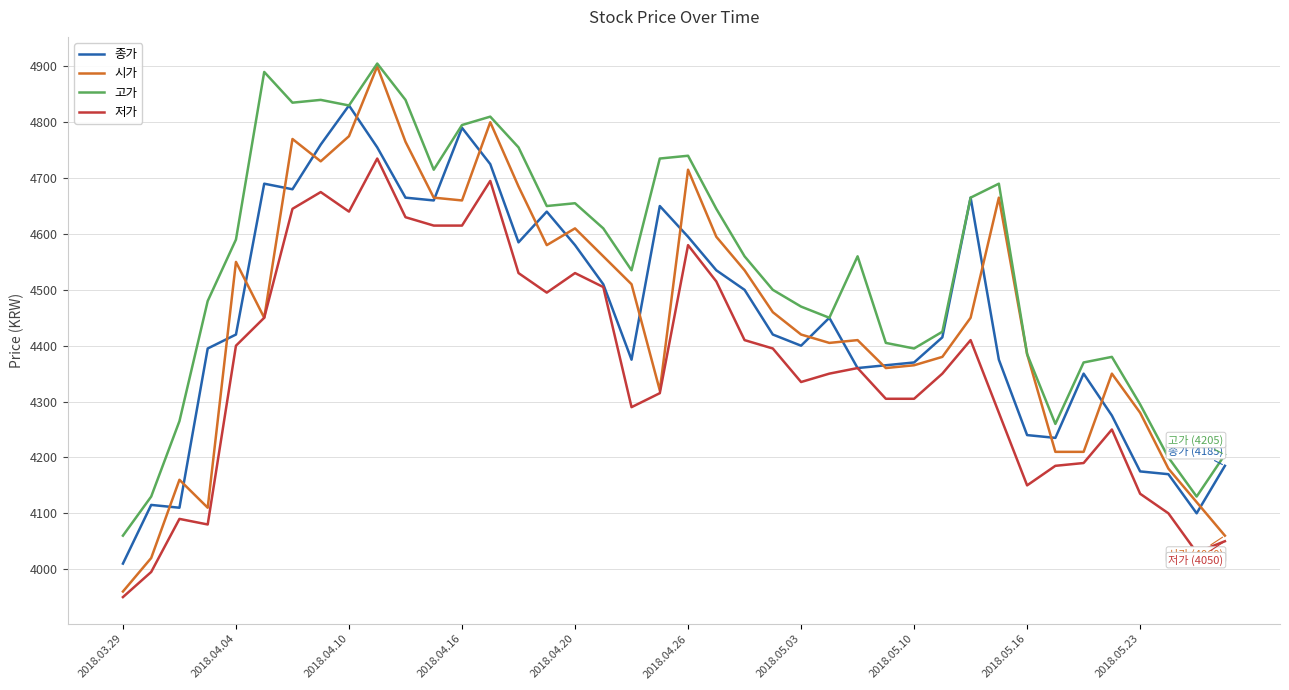

True or false: 고가 and 저가 cross at least once.

False